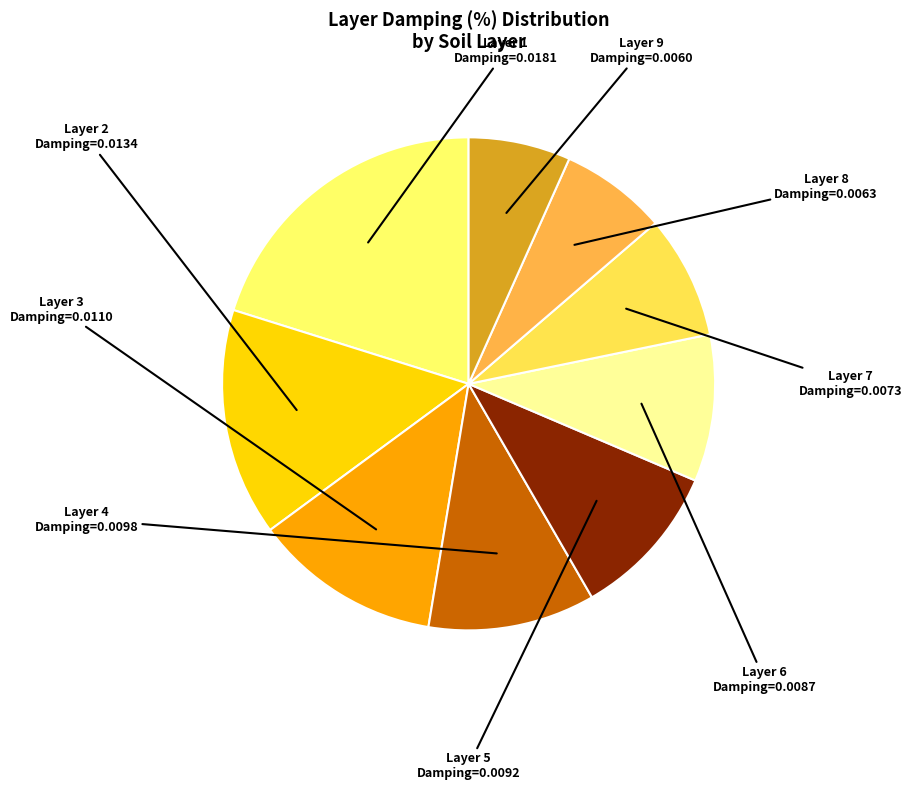

How many slices are in this pie chart?

9